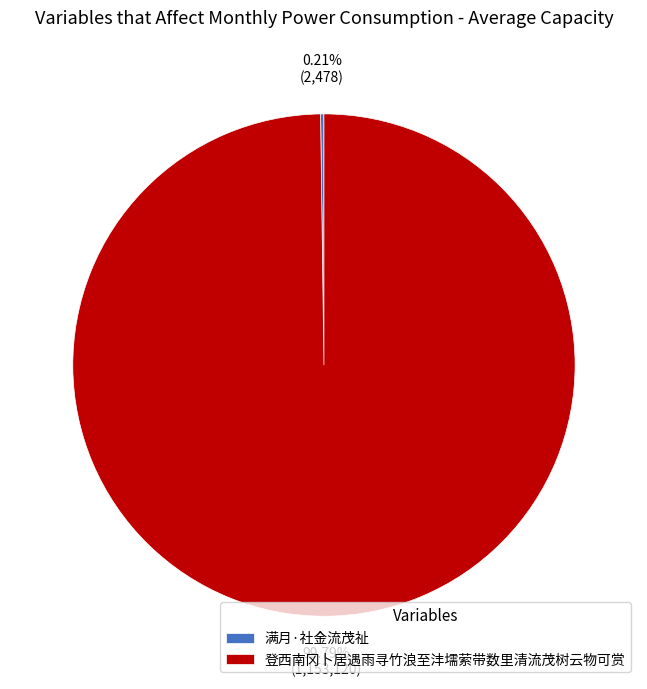

Which category has the biggest portion of the pie?

登西南冈卜居遇雨寻竹浪至沣壖萦带数里清流茂树云物可赏